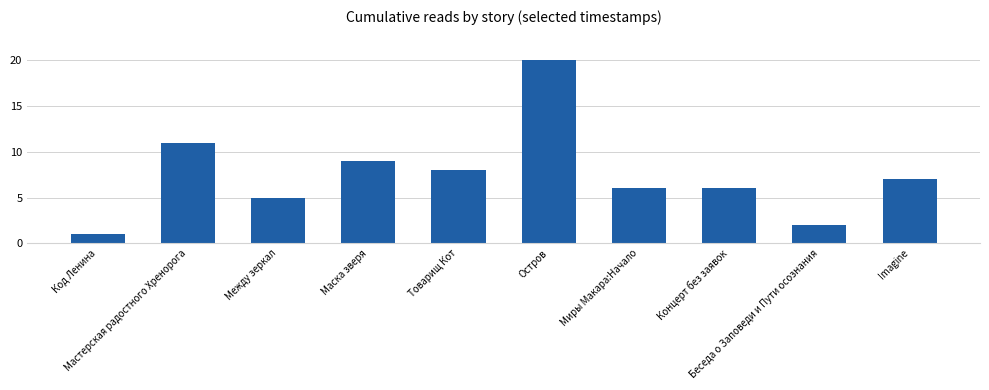

What position from the left is Товарищ Кот?

5